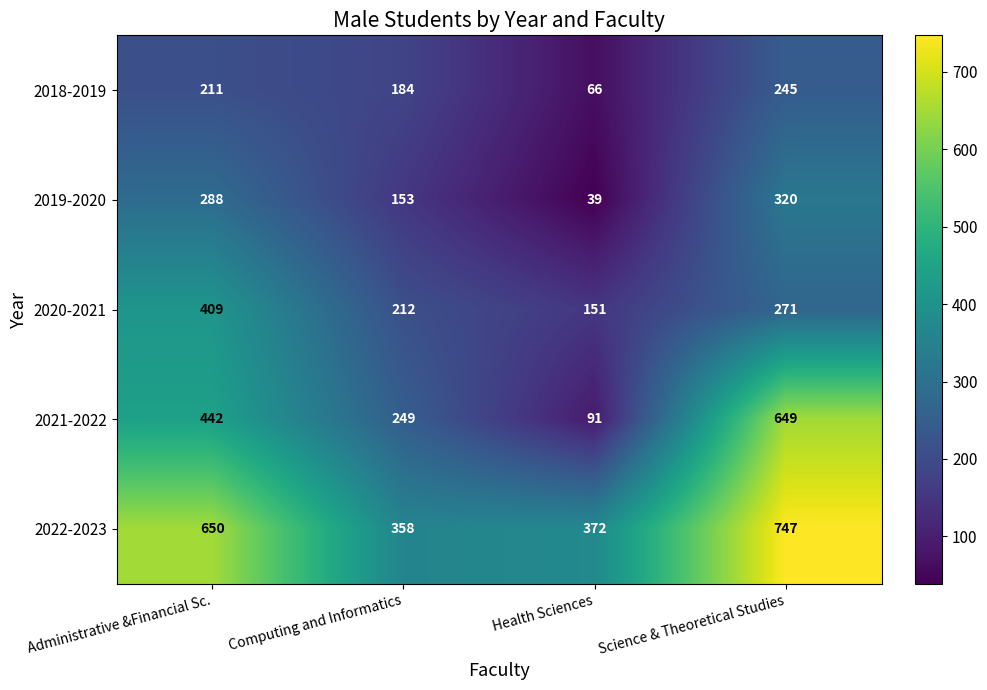

What is the difference between the highest and lowest values at Administrative &Financial Sc.?

439